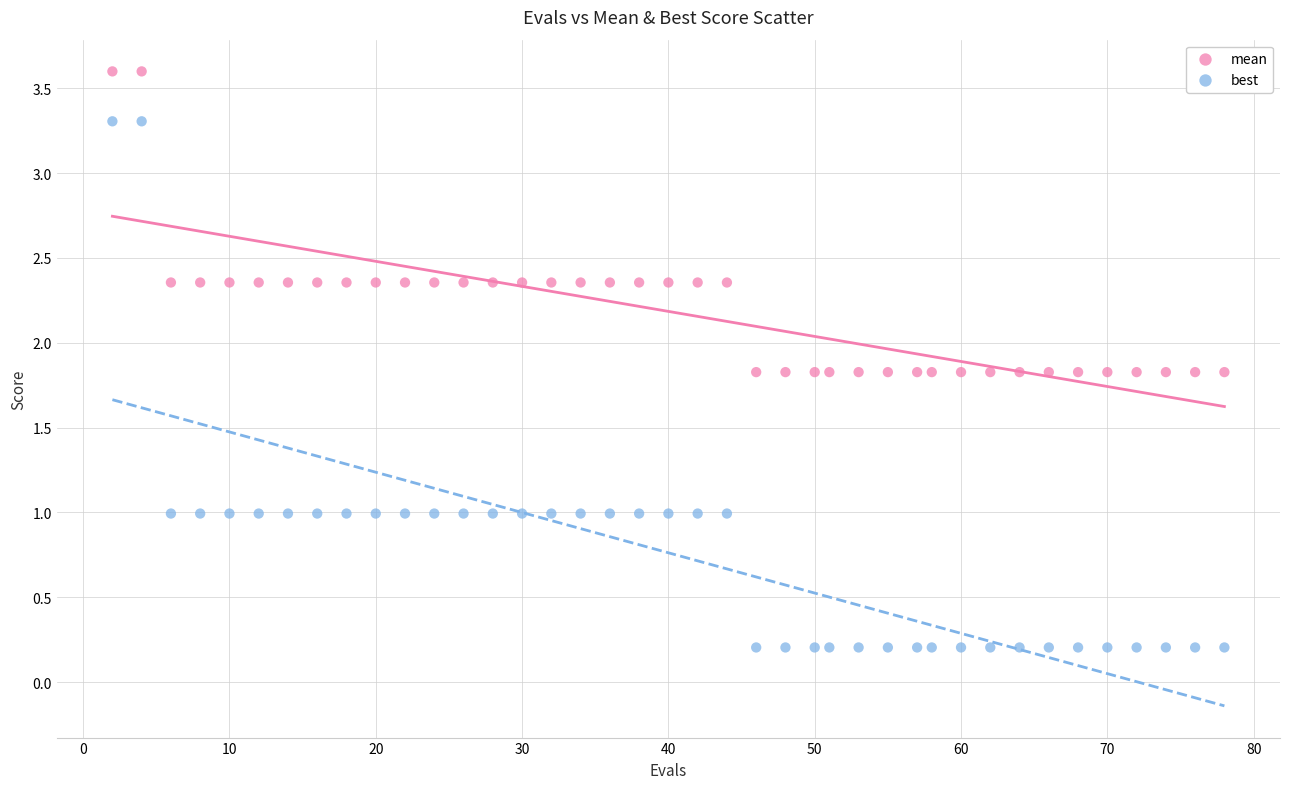

Across all data points, what is the range of Y values (max minus min)?

3.4